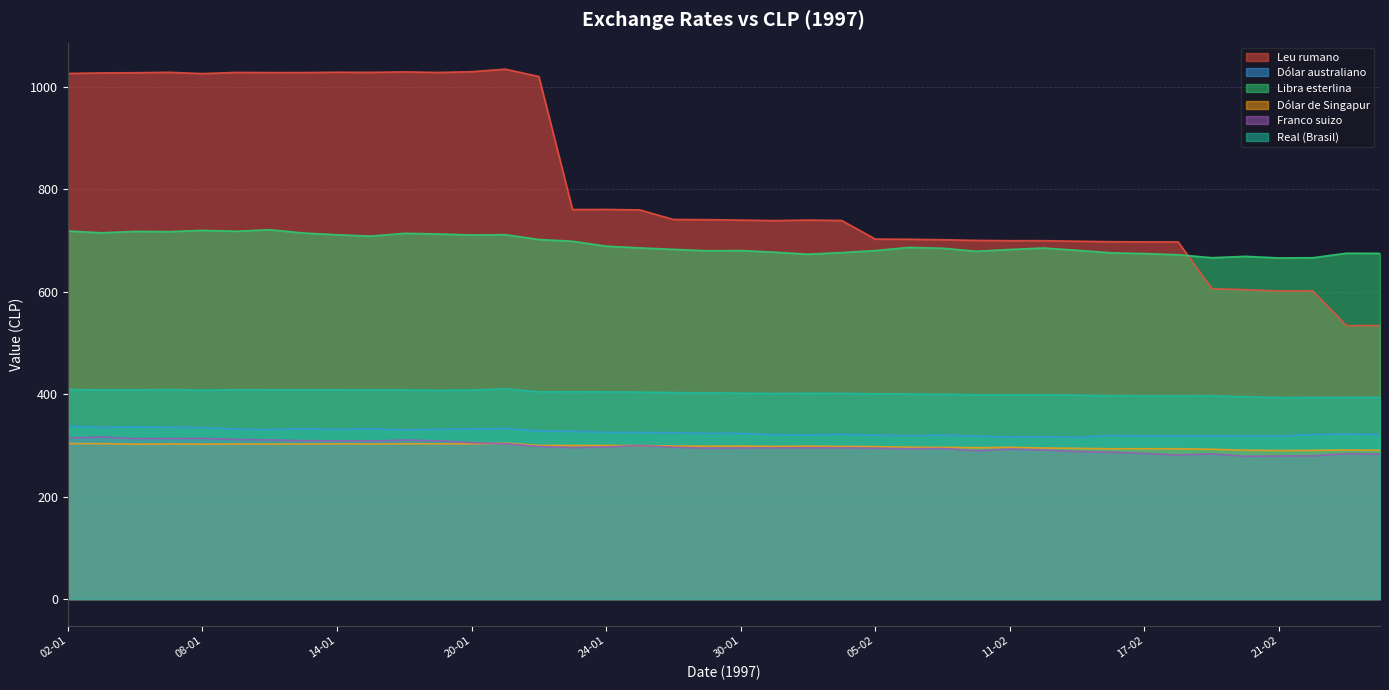

Reading right to left, what are all the values shown in this chart?

Leu rumano: 534.0	533.9	602.0	601.6	604.1	606.1	697.3	697.4	697.7	698.7	699.8	699.7	700.3	701.6	702.5	702.8	739.2	740.0	739.0	740.0	740.8	741.1	759.8	760.8	760.6	1020.2	1034.7	1029.7	1028.2	1029.4	1028.4	1028.7	1028.0	1028.0	1028.3	1026.0	1028.5	1027.6	1027.3	1026.3
Dólar australiano: 321.3	322.1	321.4	318.1	318.0	318.5	318.1	318.1	319.4	315.6	316.9	316.4	318.0	320.0	319.1	319.8	321.8	320.4	320.9	323.4	323.3	324.6	325.2	325.5	327.5	327.9	333.1	332.2	331.2	330.4	332.1	331.0	332.8	331.0	331.6	334.8	335.3	335.9	334.9	338.0
Libra esterlina: 675.0	675.2	666.4	666.1	669.2	666.5	672.3	674.5	676.1	680.9	685.5	682.6	679.0	685.0	686.7	680.5	676.5	673.4	677.3	680.5	680.1	682.8	685.7	689.0	698.7	702.1	711.5	710.9	712.9	714.1	708.7	711.3	714.7	721.1	718.1	720.0	717.4	717.9	715.1	718.7
Dólar de Singapur: 290.5	291.0	290.3	290.0	290.6	292.4	293.5	293.5	293.5	294.3	295.0	296.3	295.5	296.4	296.5	297.7	298.1	298.5	298.1	298.7	298.4	298.9	299.6	299.9	299.9	300.1	304.4	303.1	303.1	303.2	302.8	303.0	302.8	302.7	302.8	302.4	302.7	302.4	303.4	303.6
Franco suizo: 282.9	284.0	279.5	279.4	278.8	283.4	281.1	284.4	286.7	288.1	291.1	292.8	289.7	294.1	293.6	294.5	295.4	295.4	295.1	295.1	294.6	296.4	299.9	296.9	295.8	298.1	303.3	305.4	309.0	310.4	308.6	308.8	309.2	310.7	311.6	313.8	313.3	313.3	316.4	314.5
Real (Brasil): 393.7	393.7	393.6	393.4	395.1	396.7	396.5	396.6	396.9	398.1	398.8	398.8	398.9	399.8	400.4	400.8	401.6	401.8	401.3	402.0	402.6	403.2	404.1	404.6	404.7	404.6	410.4	408.2	407.6	408.4	408.4	408.5	408.6	408.6	408.7	408.0	409.1	408.4	408.4	409.0